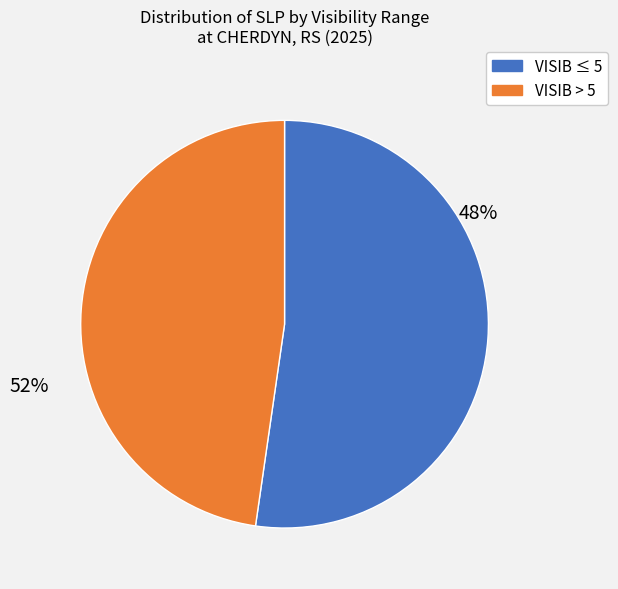

Between 35 and 12, which is larger?

35